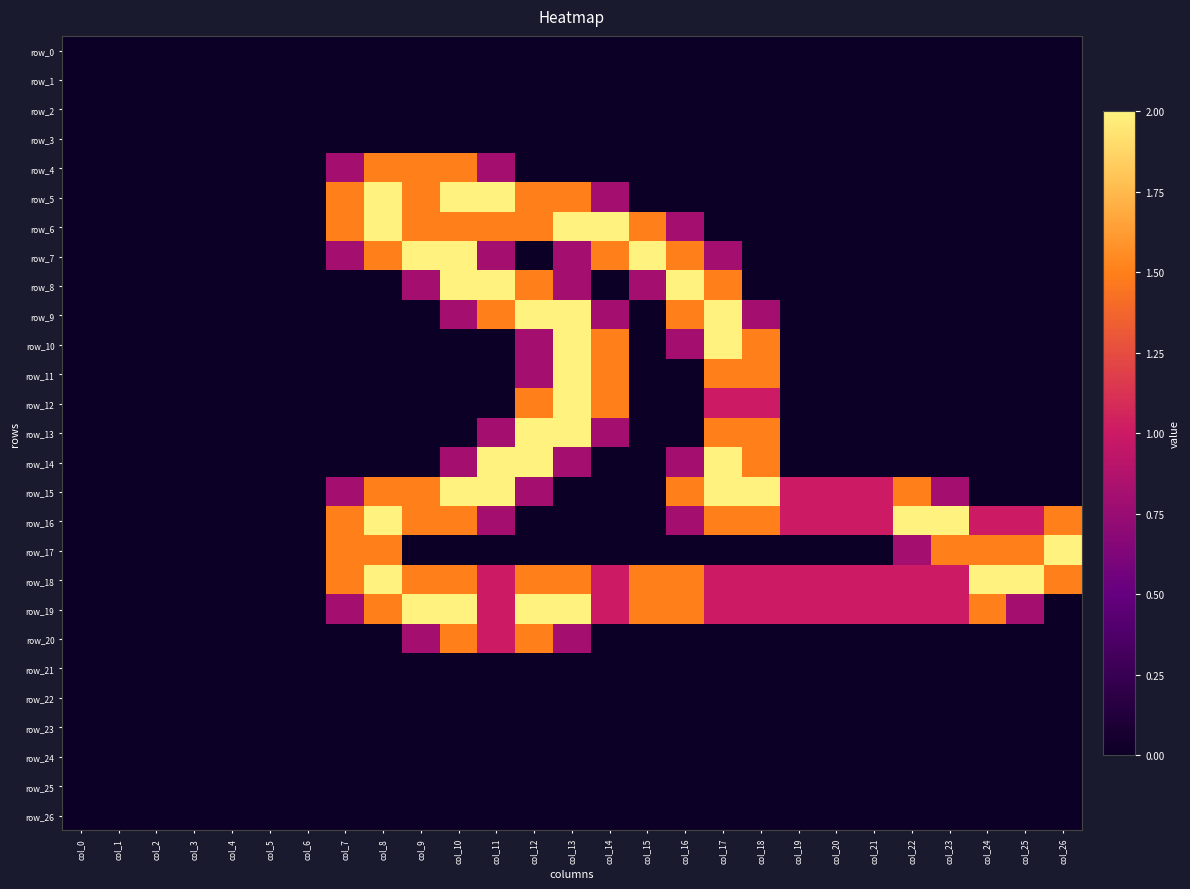

The row_19 series shows 0.0 at col_3. True or false?

True